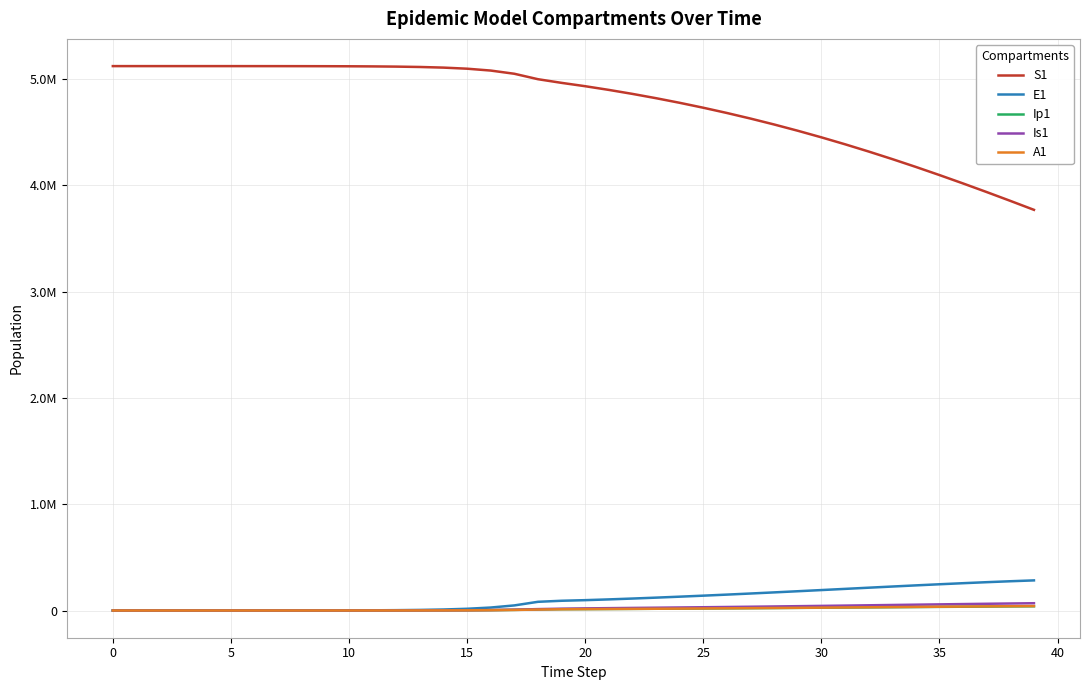

True or false: S1 and Ip1 cross at least once.

False